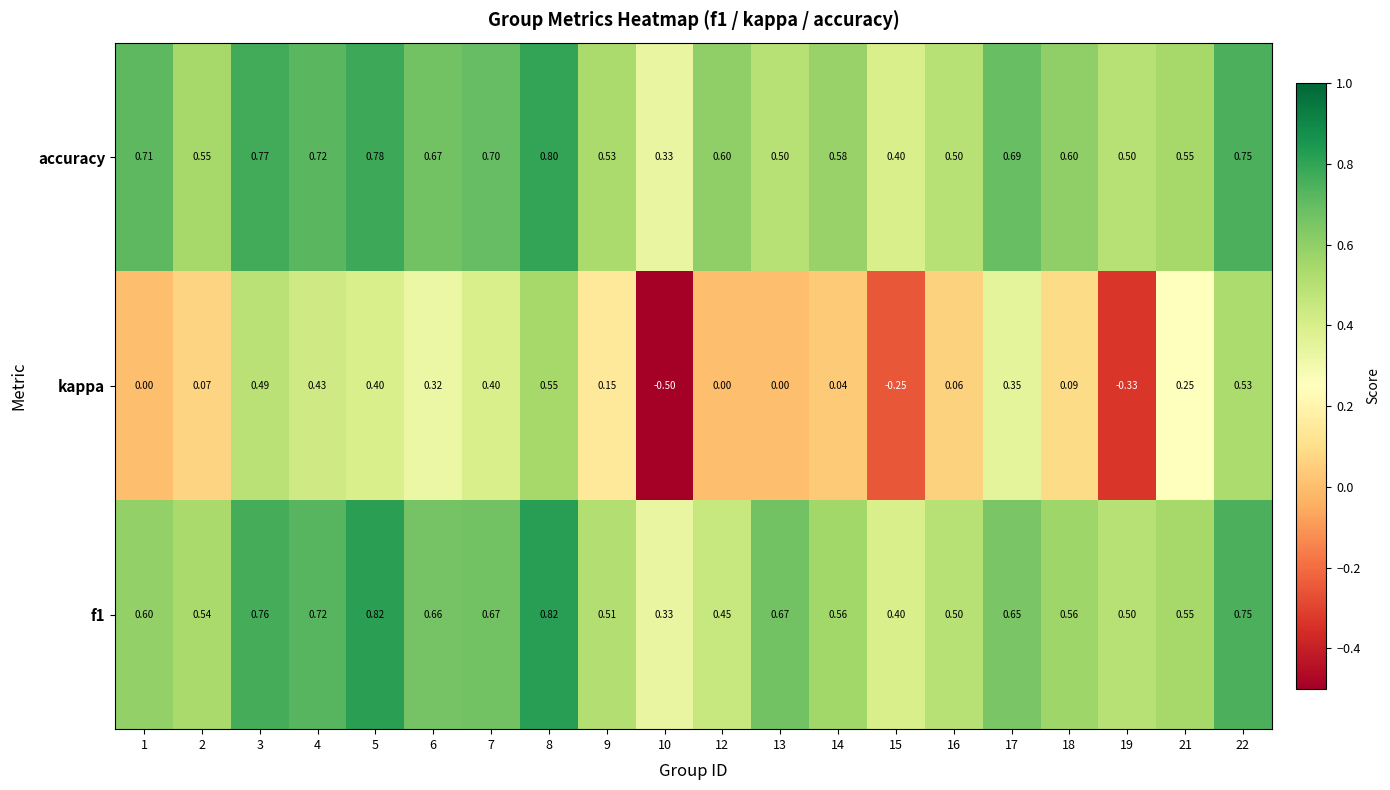

Which series has the widest spread of values?

kappa